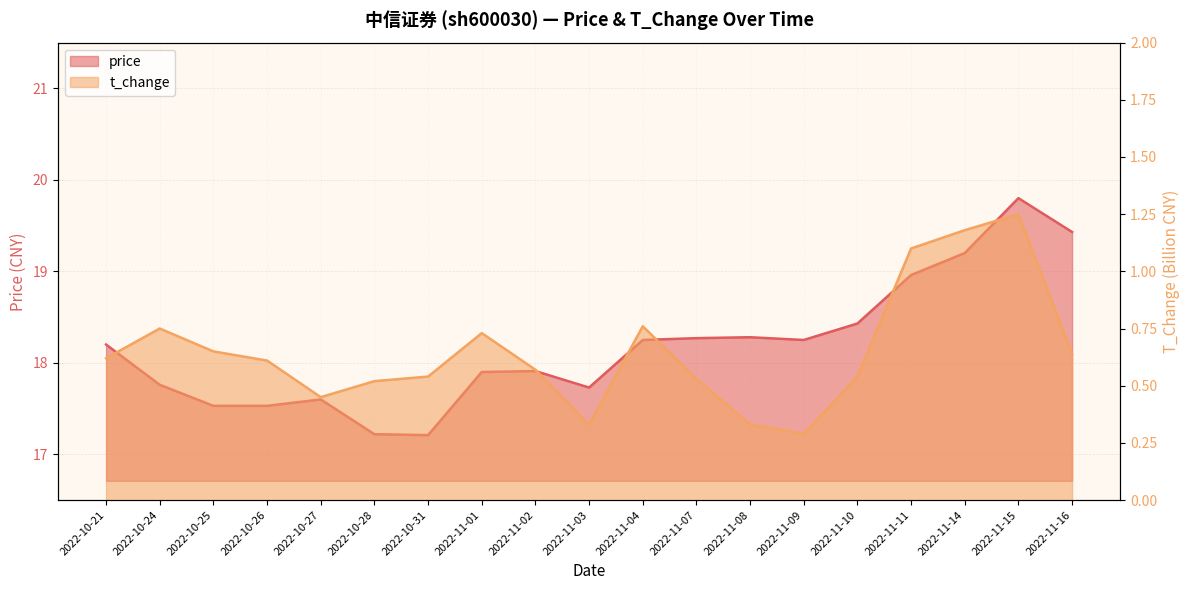

Which series changed the most between 2022-10-31 and 2022-11-16?

price